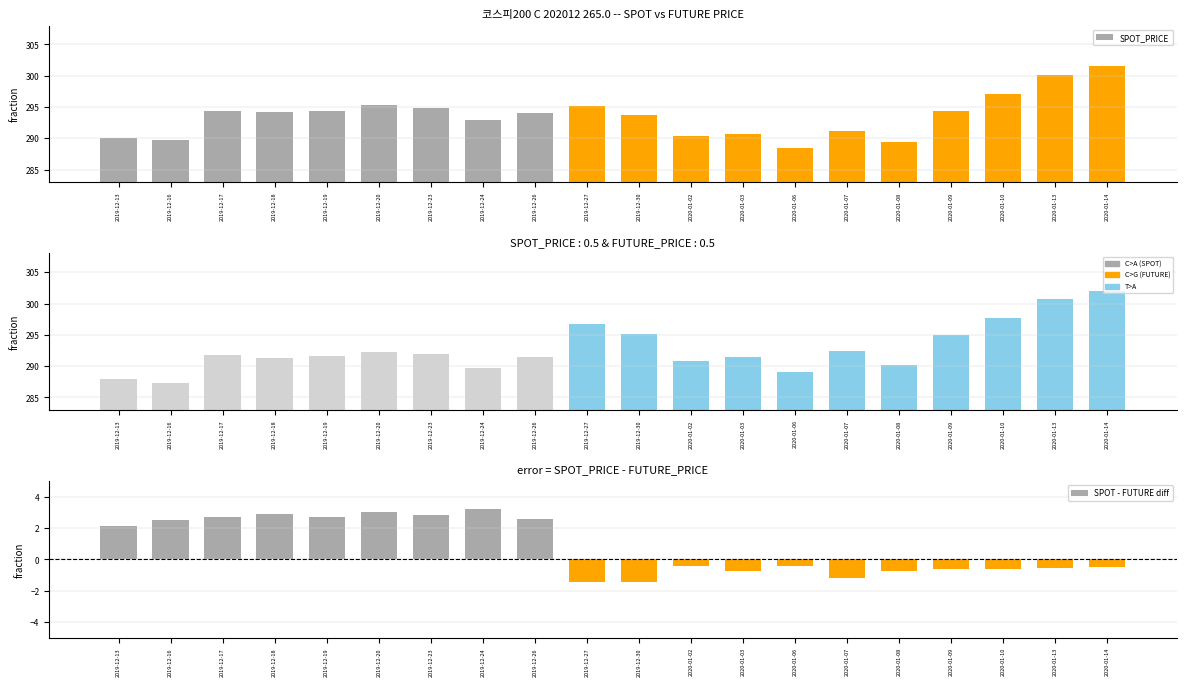

Reading right to left, transcribe all the data shown in this chart.

SPOT_PRICE: 2020-01-14=301.5	2020-01-13=300.1	2020-01-10=297.1	2020-01-09=294.4	2020-01-08=289.4	2020-01-07=291.2	2020-01-06=288.4	2020-01-03=290.7	2020-01-02=290.4	2019-12-30=293.8	2019-12-27=295.2	2019-12-26=294.1	2019-12-24=292.9	2019-12-23=294.9	2019-12-20=295.3	2019-12-19=294.3	2019-12-18=294.2	2019-12-17=294.4	2019-12-16=289.8	2019-12-13=290.1
FUTURE_PRICE: 2020-01-14=302.0	2020-01-13=300.6	2020-01-10=297.6	2020-01-09=295.0	2020-01-08=290.1	2020-01-07=292.4	2020-01-06=289.0	2020-01-03=291.5	2020-01-02=290.8	2019-12-30=295.2	2019-12-27=296.6	2019-12-26=291.5	2019-12-24=289.7	2019-12-23=292.0	2019-12-20=292.2	2019-12-19=291.6	2019-12-18=291.3	2019-12-17=291.7	2019-12-16=287.2	2019-12-13=288.0
SPOT - FUTURE diff: 2020-01-14=-0.5	2020-01-13=-0.5	2020-01-10=-0.6	2020-01-09=-0.6	2020-01-08=-0.7	2020-01-07=-1.2	2020-01-06=-0.4	2020-01-03=-0.8	2020-01-02=-0.4	2019-12-30=-1.4	2019-12-27=-1.4	2019-12-26=2.6	2019-12-24=3.2	2019-12-23=2.9	2019-12-20=3.1	2019-12-19=2.7	2019-12-18=2.9	2019-12-17=2.7	2019-12-16=2.5	2019-12-13=2.1